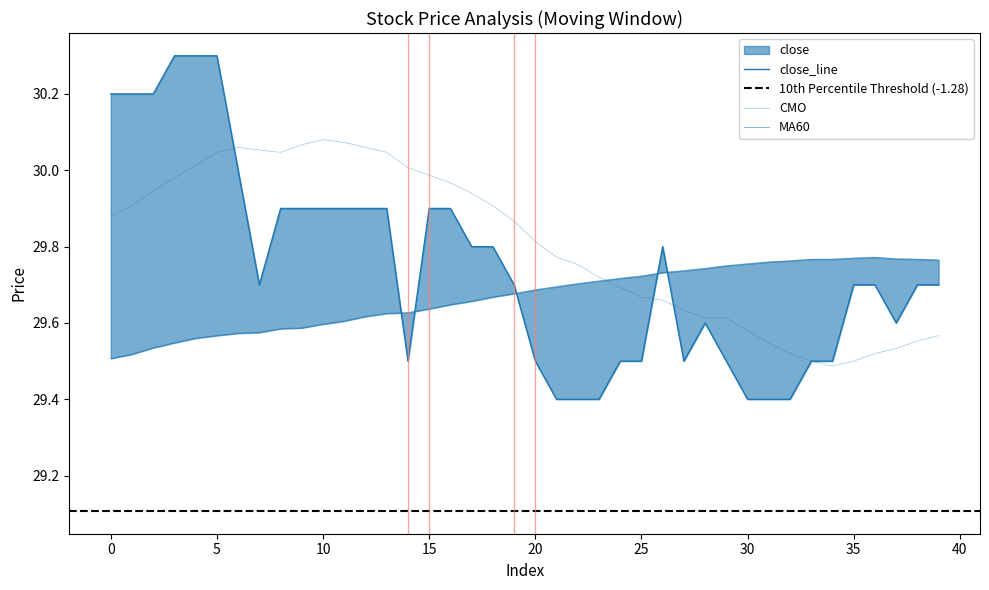

Is it true that MA60 equals 50.0 at 35?

False